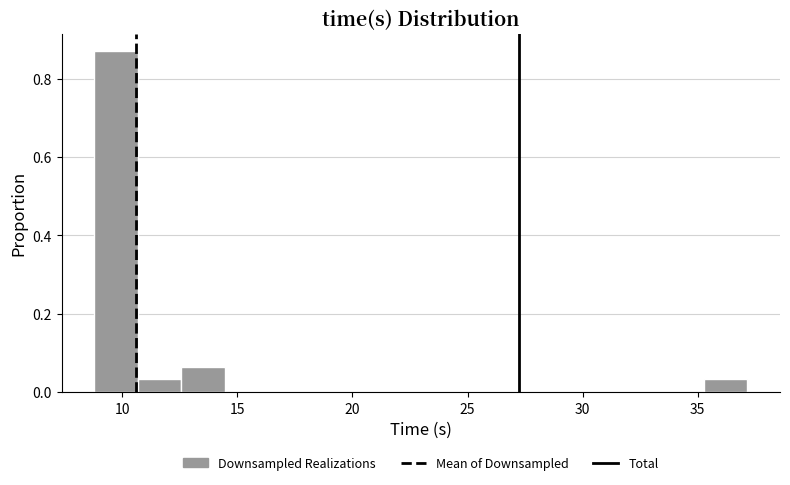

Around what value on the x-axis is the tallest bar? Give the approximate position of its centre, as read against the axis.

9.5